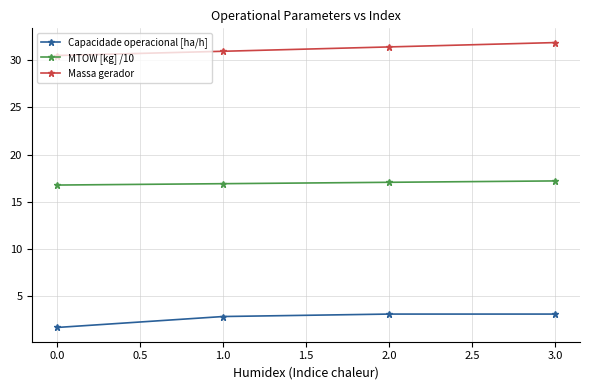

List the series in order of their peak value, highest first.

Massa gerador, MTOW [kg] /10, Capacidade operacional [ha/h]